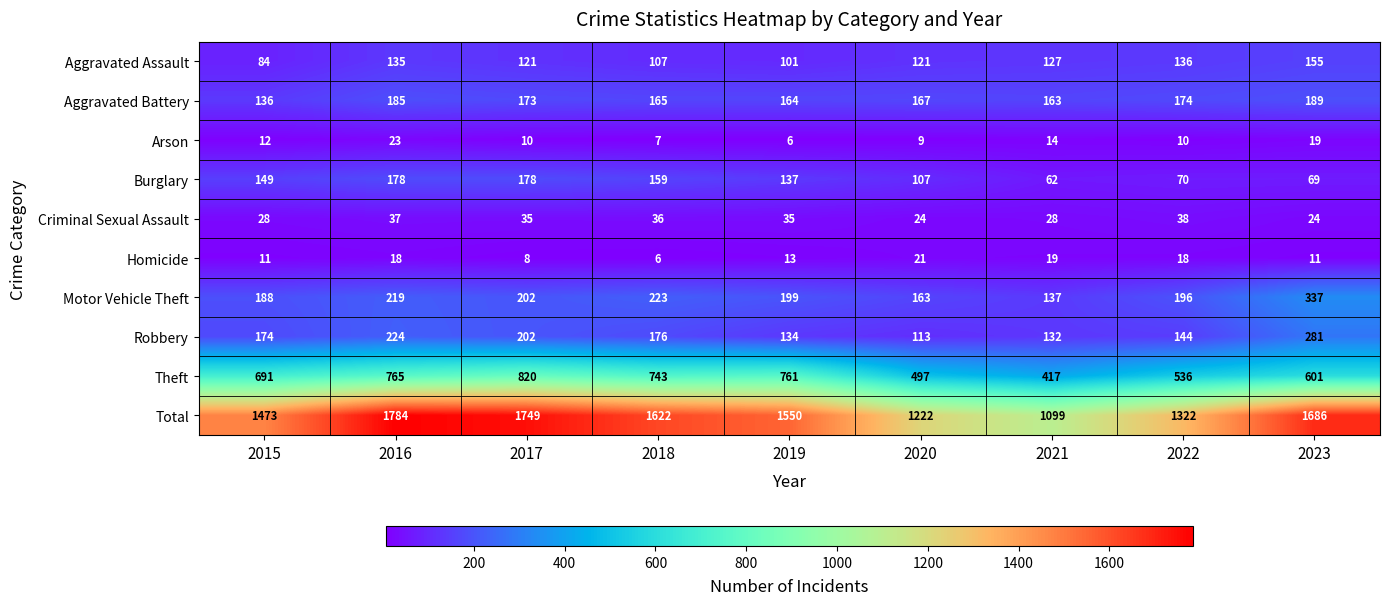

List the labels in order of Theft value, largest first.

2017, 2016, 2019, 2018, 2015, 2023, 2022, 2020, 2021